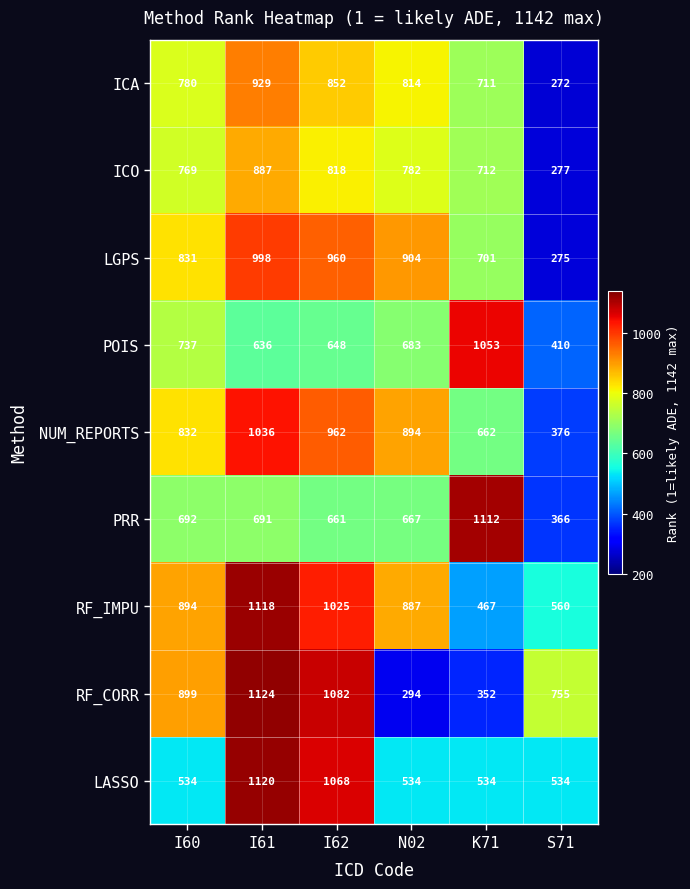

Where does the PRR series first go above 691?

I60